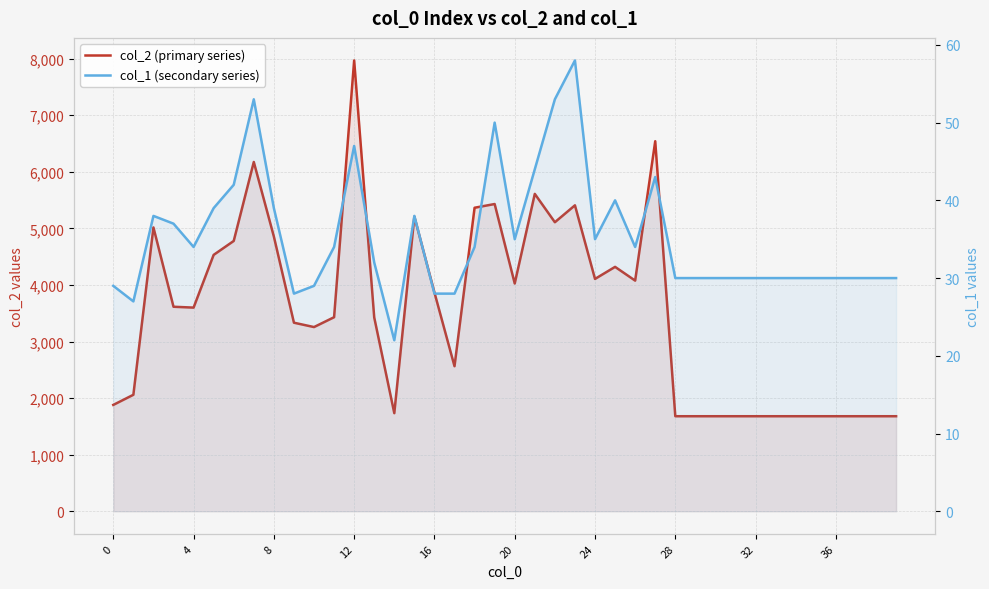

Which series has the widest spread of values?

col_2 (primary series)